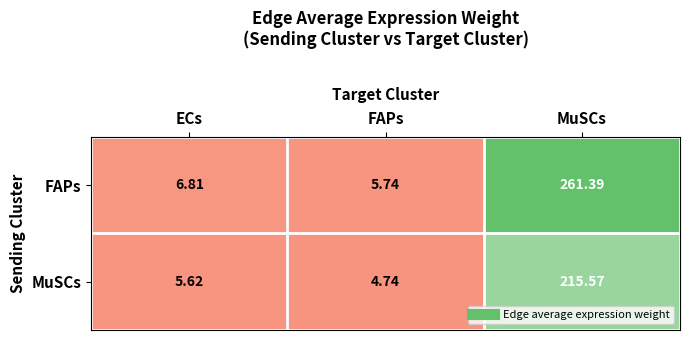

At which label does FAPs reach its peak?

MuSCs